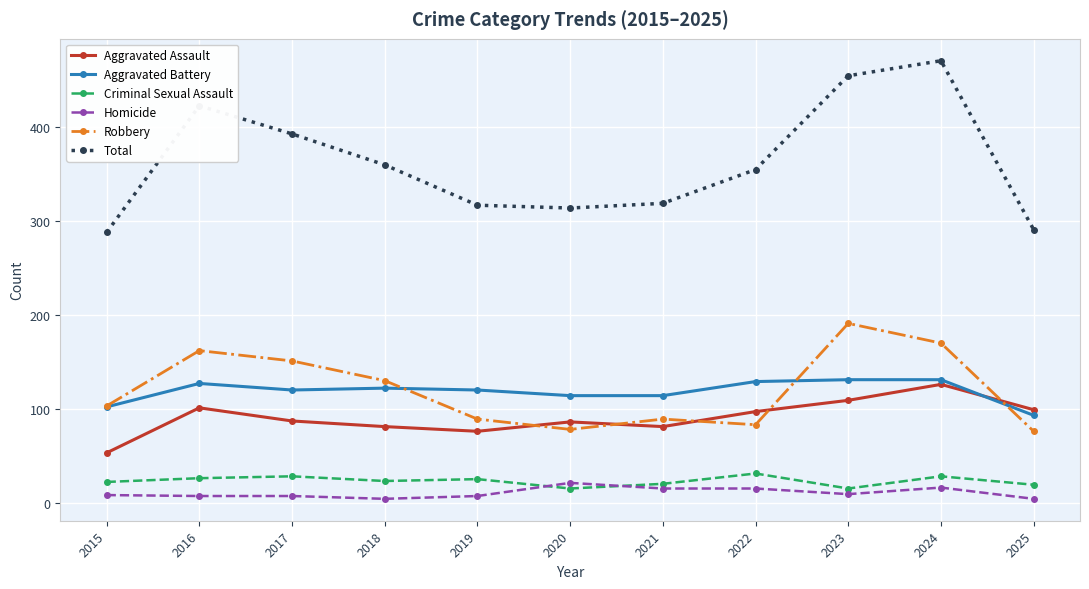

True or false: Robbery and Total intersect in this chart.

False